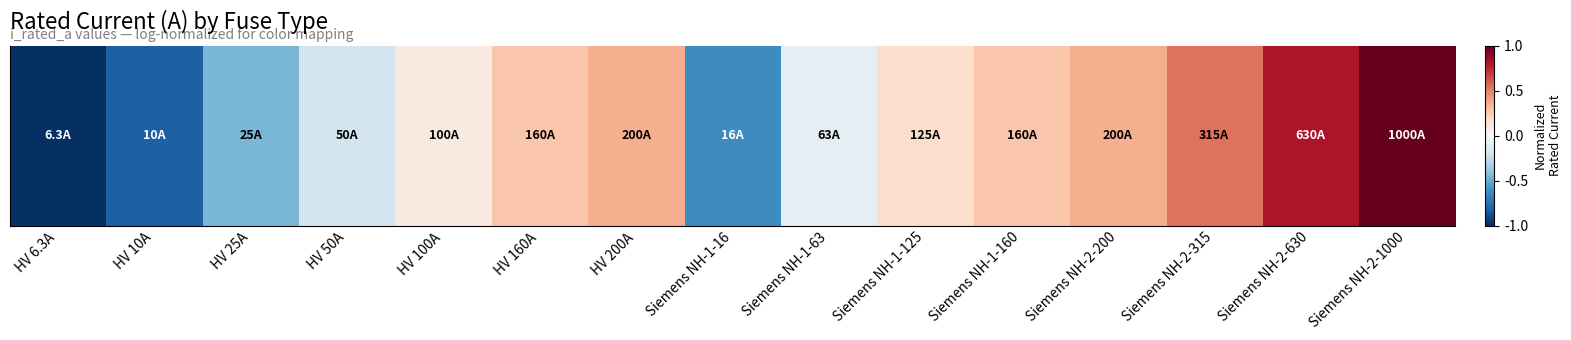

True or false: the data shows -1.3 at HV 10A.

False